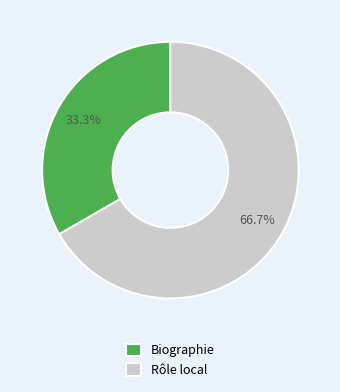

Which slice represents more than half of the pie?

Rôle local